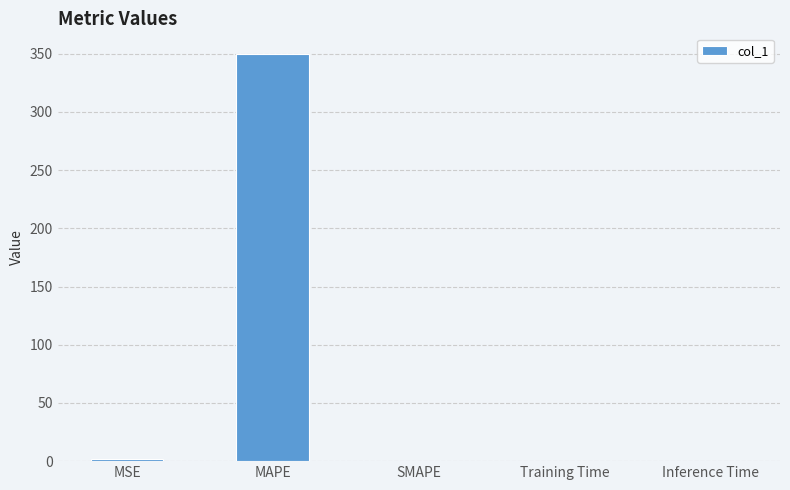

Between SMAPE and MAPE, which is larger?

MAPE